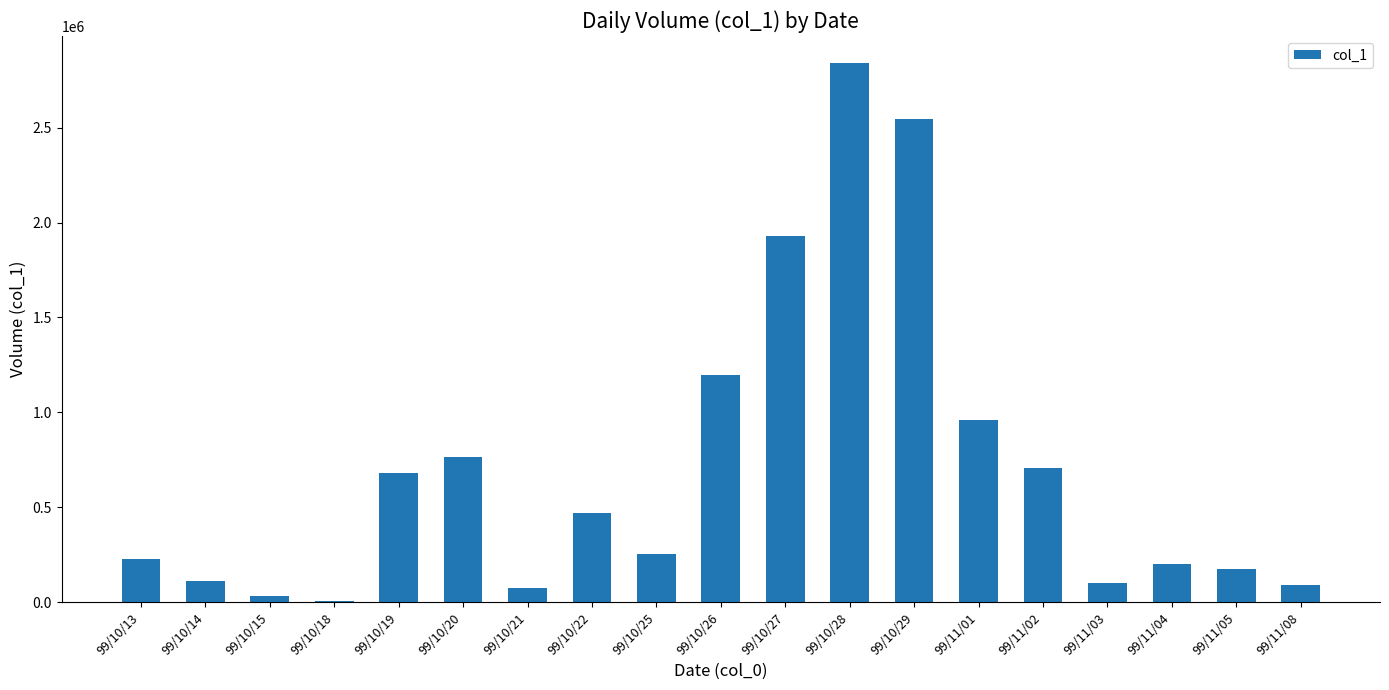

At which category does the chart reach its peak across all series?

99/10/28